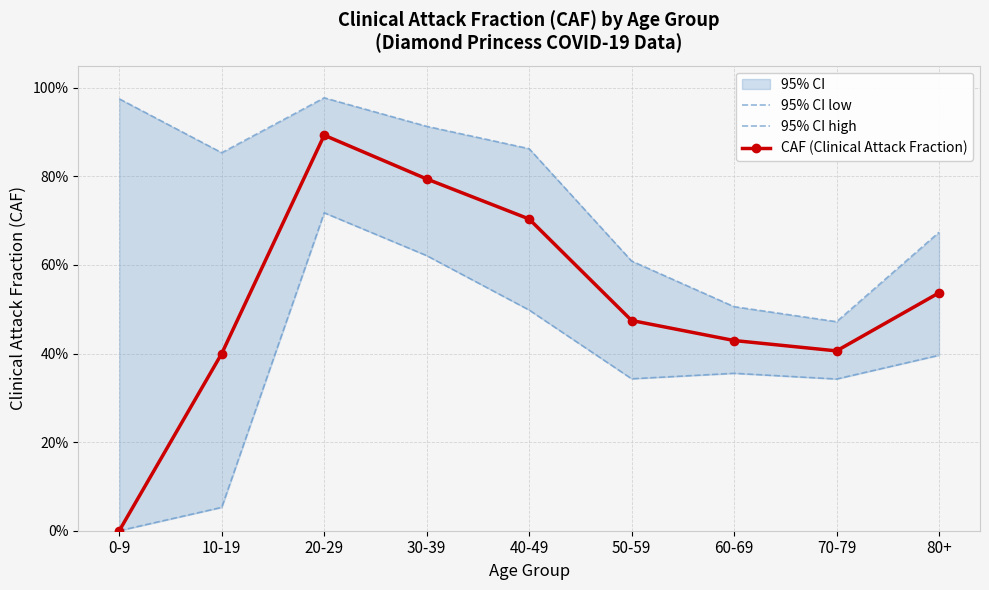

Is this an area chart (filled region under the line)?

No